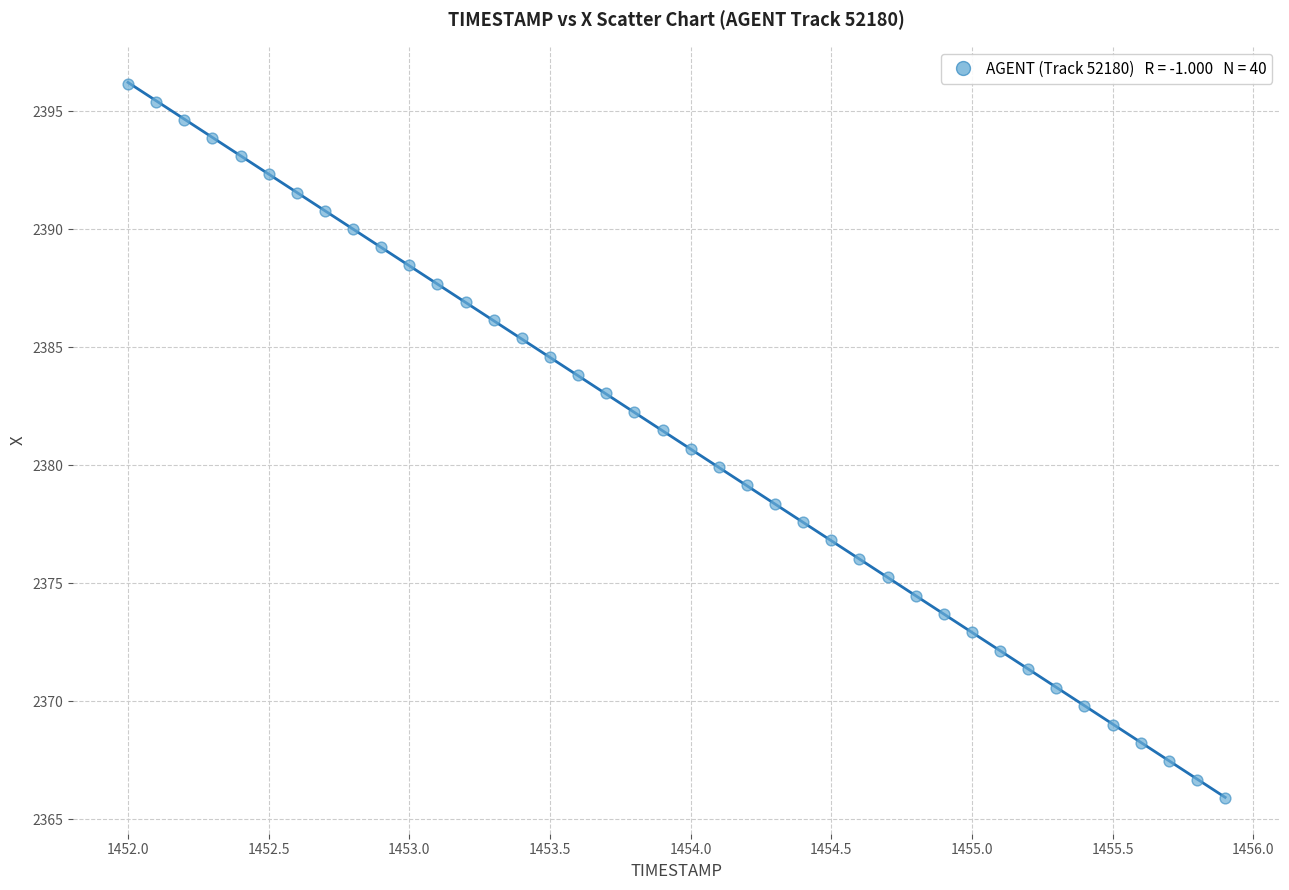

What is the range of X values (max minus min)?

3.9